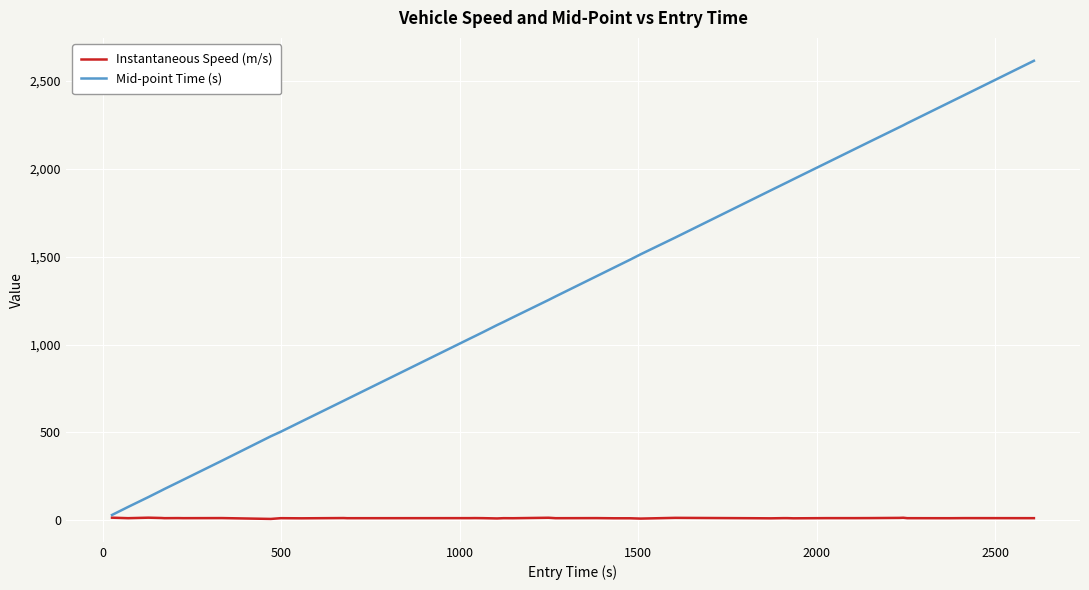

Which series has the widest spread of values?

Mid-point Time (s)